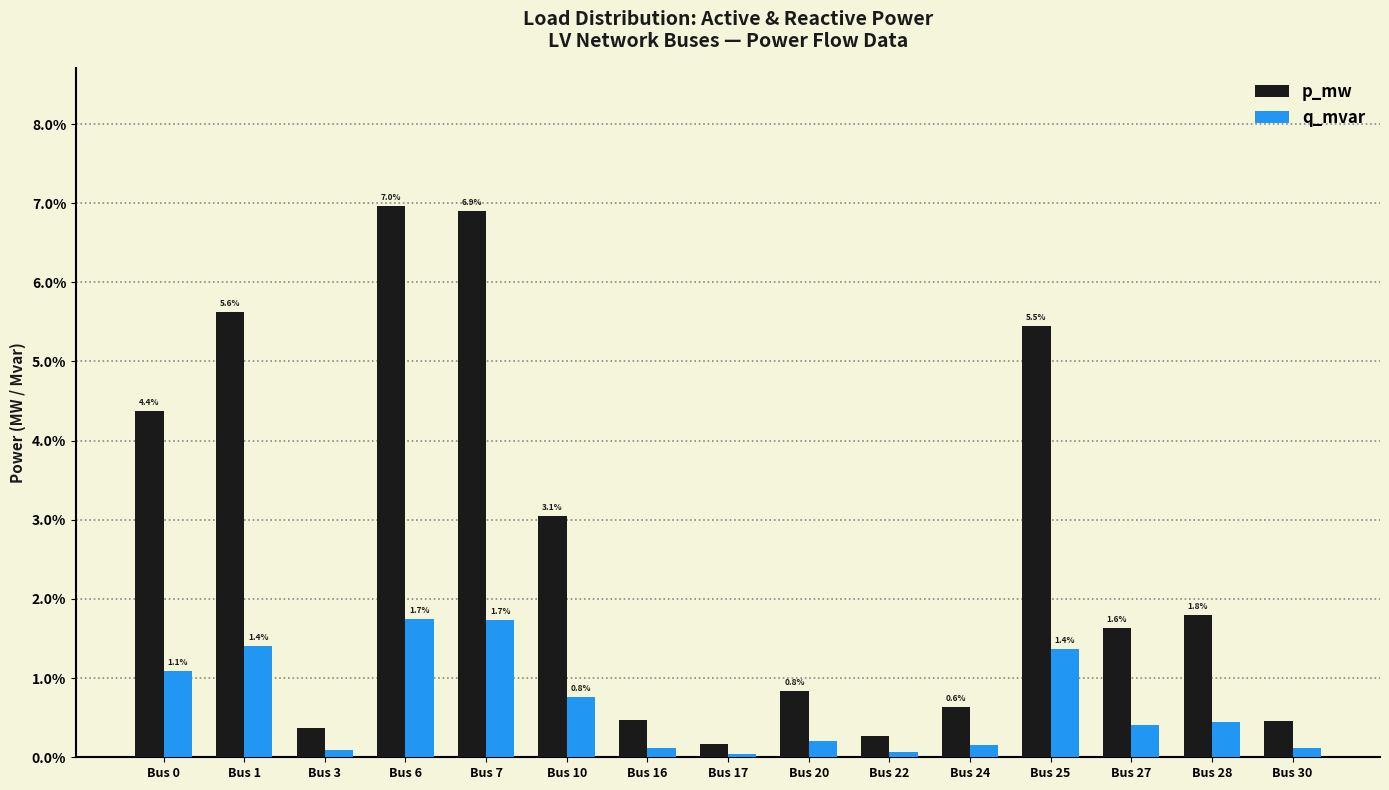

What are all the series names shown in the legend?

p_mw, q_mvar